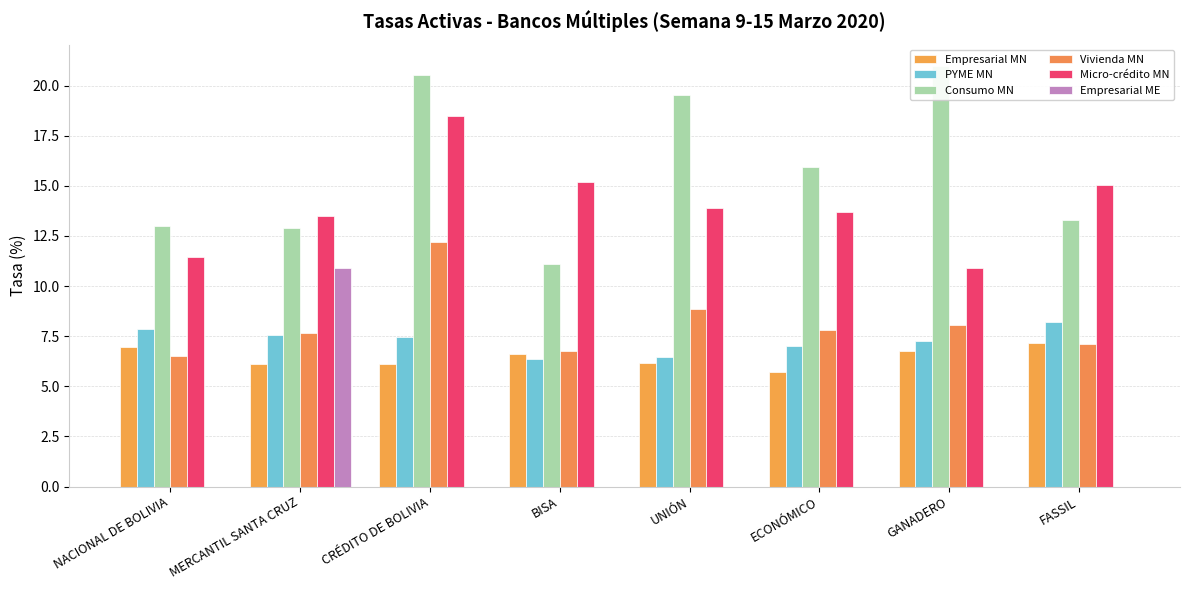

Which category has the highest value in the PYME MN series?

FASSIL